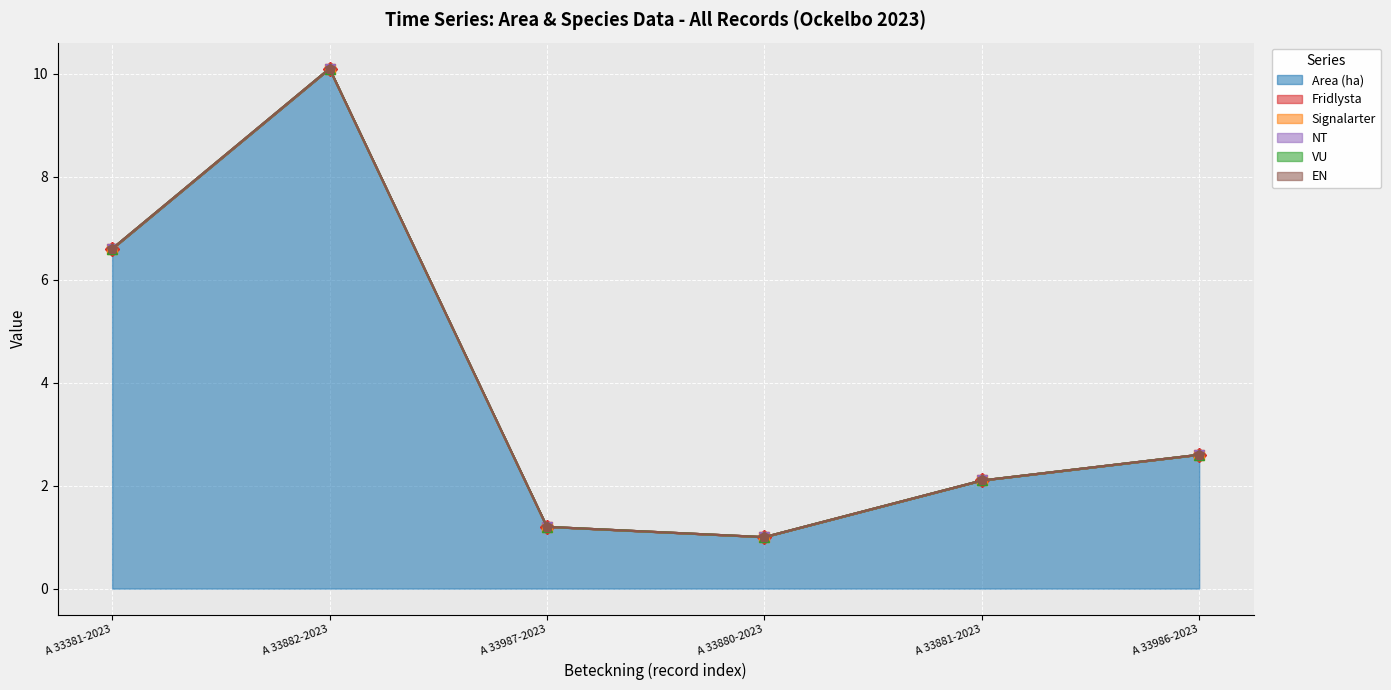

Rank the series at A 33882-2023 from lowest to highest value.

Fridlysta, Signalarter, NT, VU, EN, Area (ha)